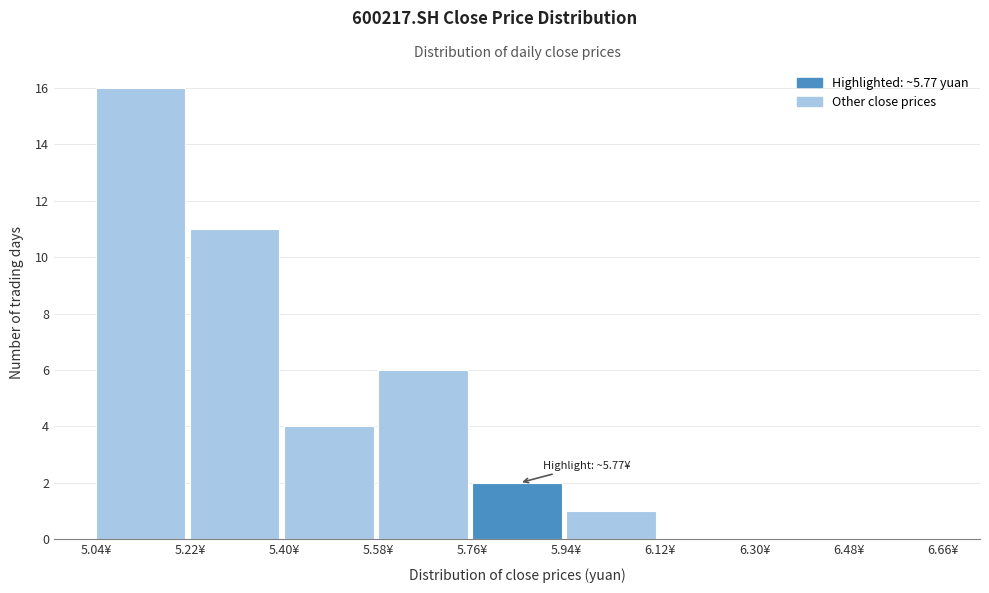

Over which range of the x-axis is the bar tallest?

5.04 to 5.22